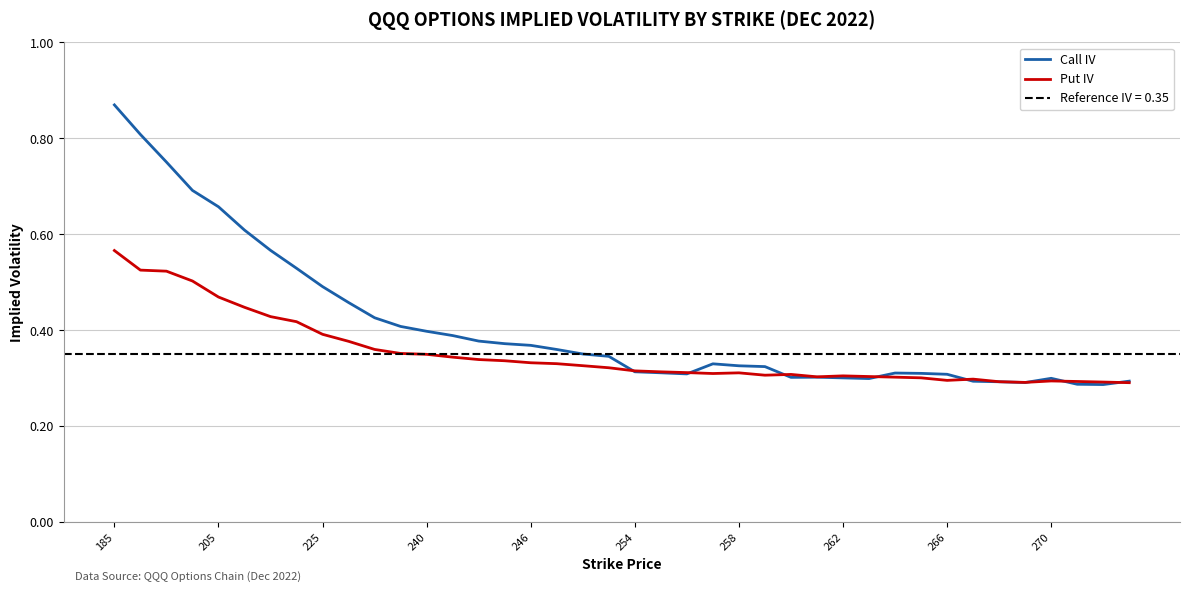

True or false: Put IV has a value of 0.6 at 225.

False